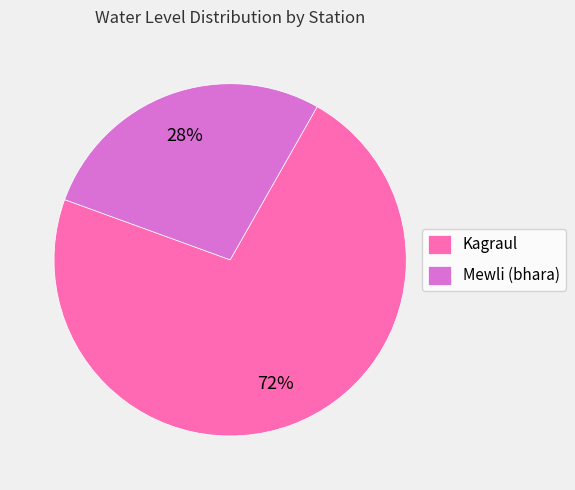

Is there any slice that represents more than half of the pie?

Yes